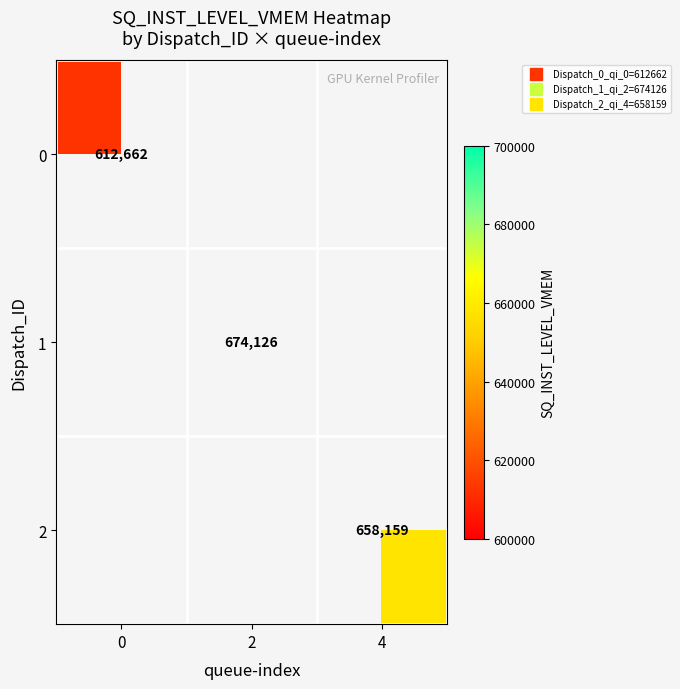

How many data points does each series have?

3